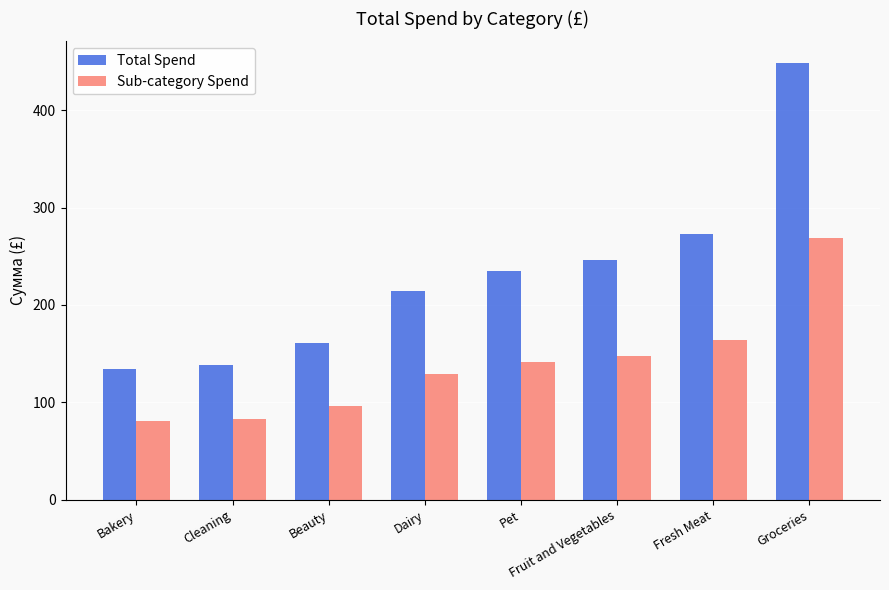

What are all the series names shown in the legend?

Total Spend, Sub-category Spend